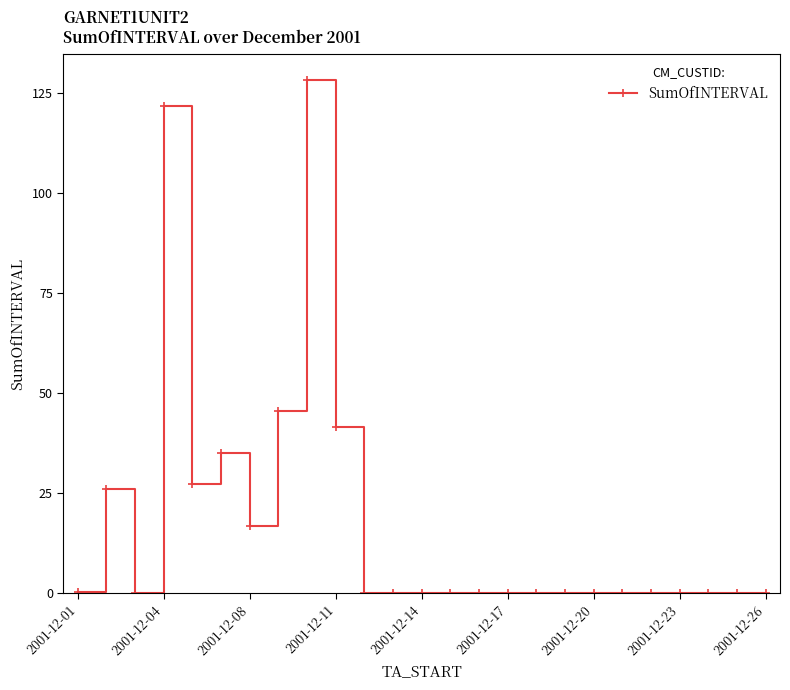

What is the greatest value displayed?

128.4